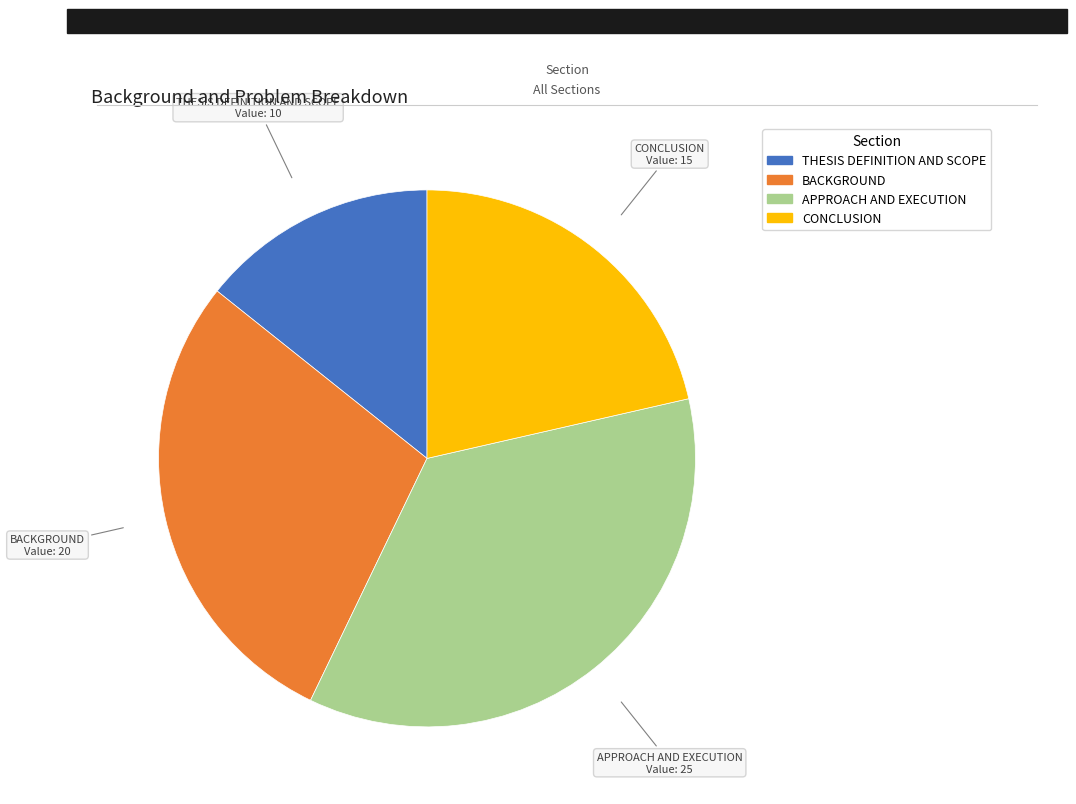

Do BACKGROUND and THESIS DEFINITION AND SCOPE together represent more than half of the pie?

No